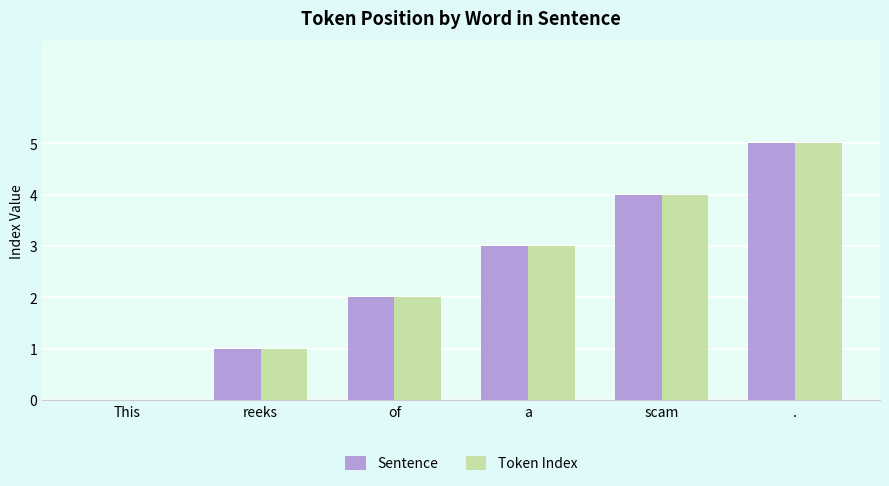

Read the Sentence value at scam.

4